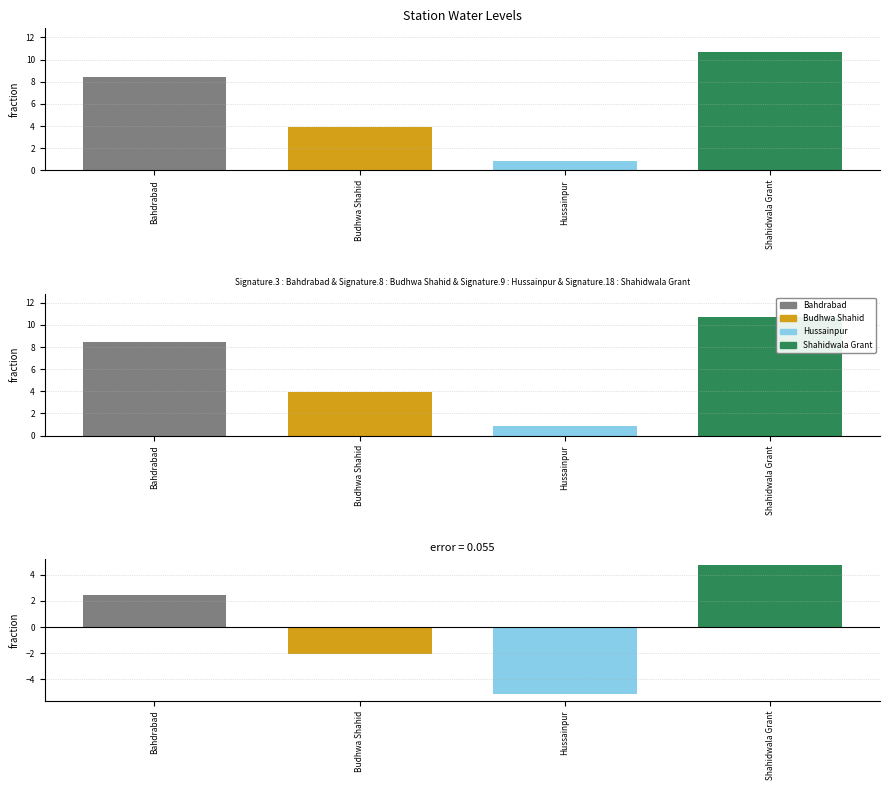

The value at Bahdrabad is 11.9. True or false?

False